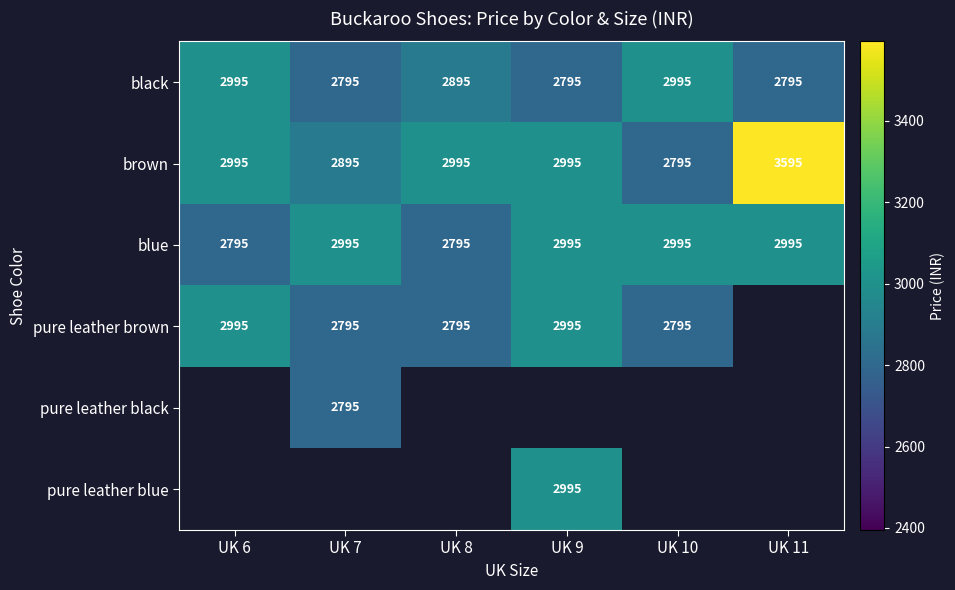

What is the sum of all blue values?

17570